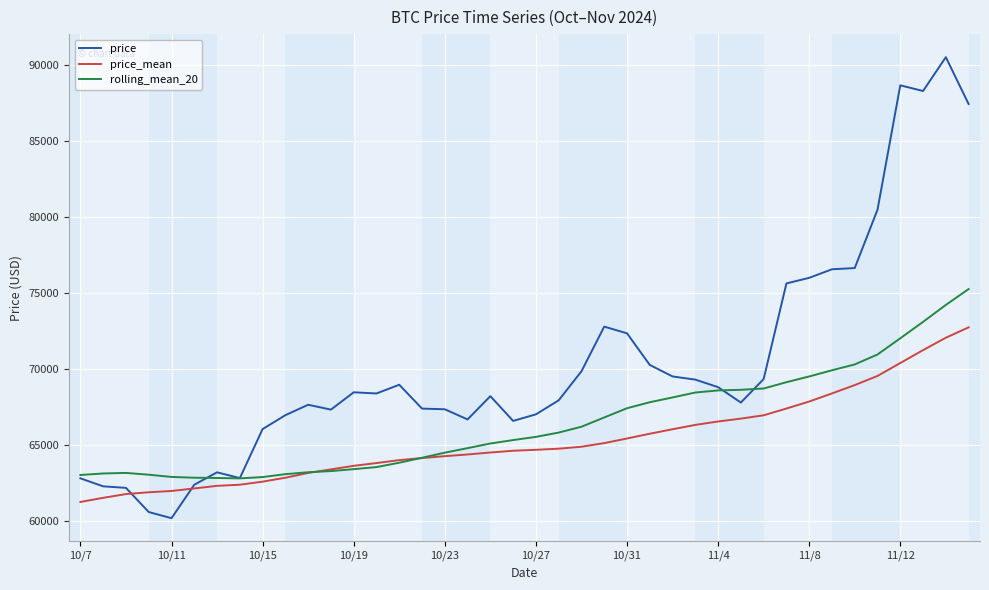

What are all the series names shown in the legend?

price, price_mean, rolling_mean_20